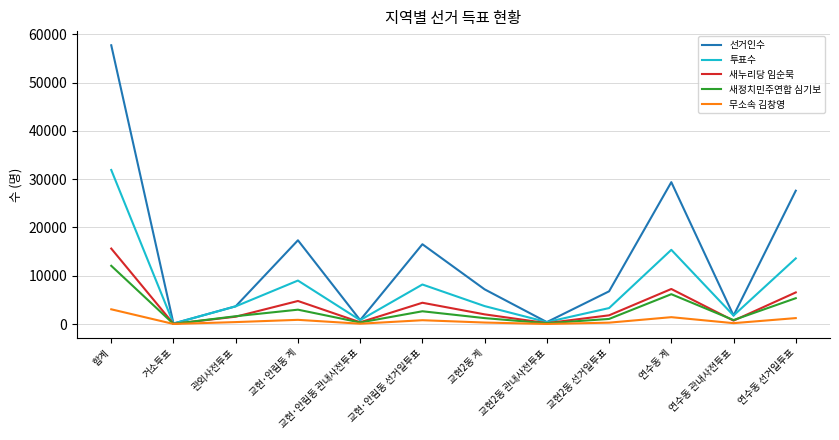

What is the maximum value shown in the chart?

57719